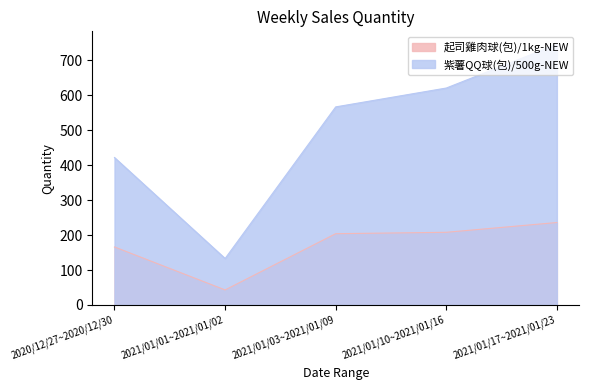

True or false: 紫薯QQ球(包)/500g-NEW has a value of 1013 at 2021/01/17~2021/01/23.

False